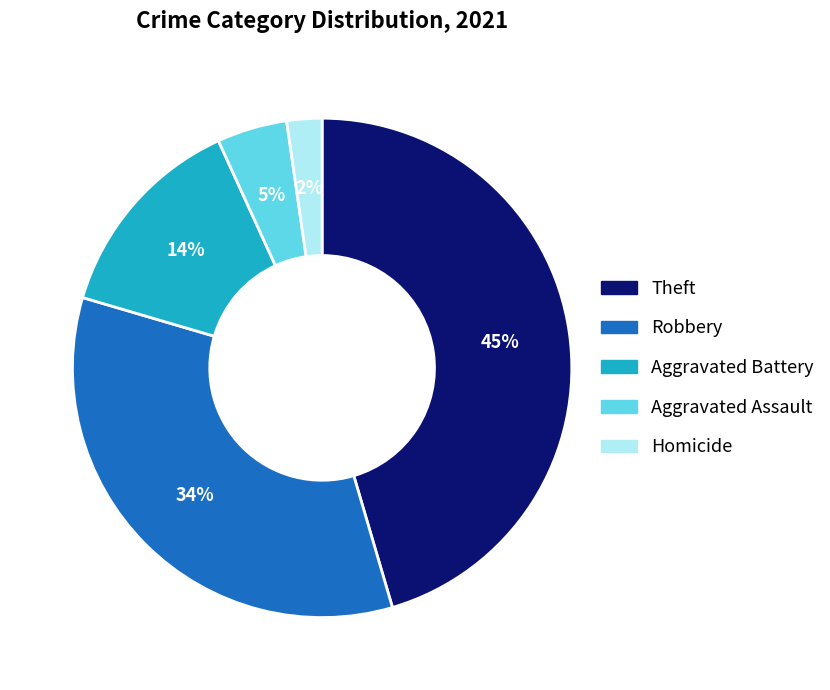

What percentage is the Theft slice, to the nearest percent?

45%